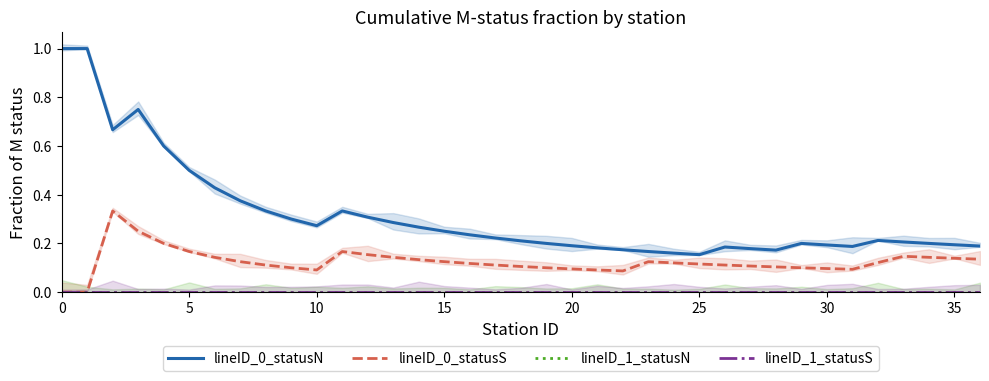

Between 12 and 15, which series saw the biggest shift?

lineID_0_statusN